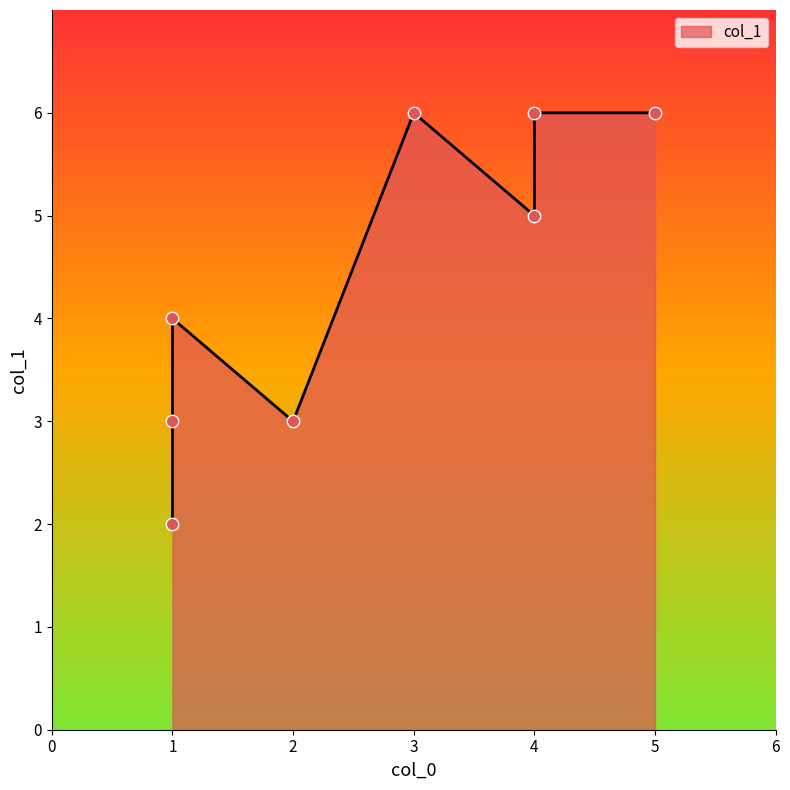

Which has a higher value, 3 or 5?

3